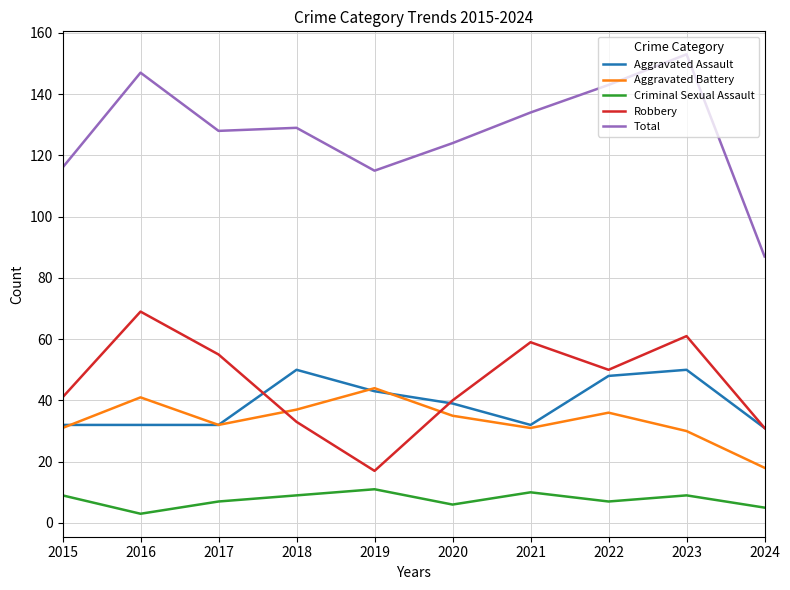

What are all the series names shown in the legend?

Aggravated Assault, Aggravated Battery, Criminal Sexual Assault, Robbery, Total